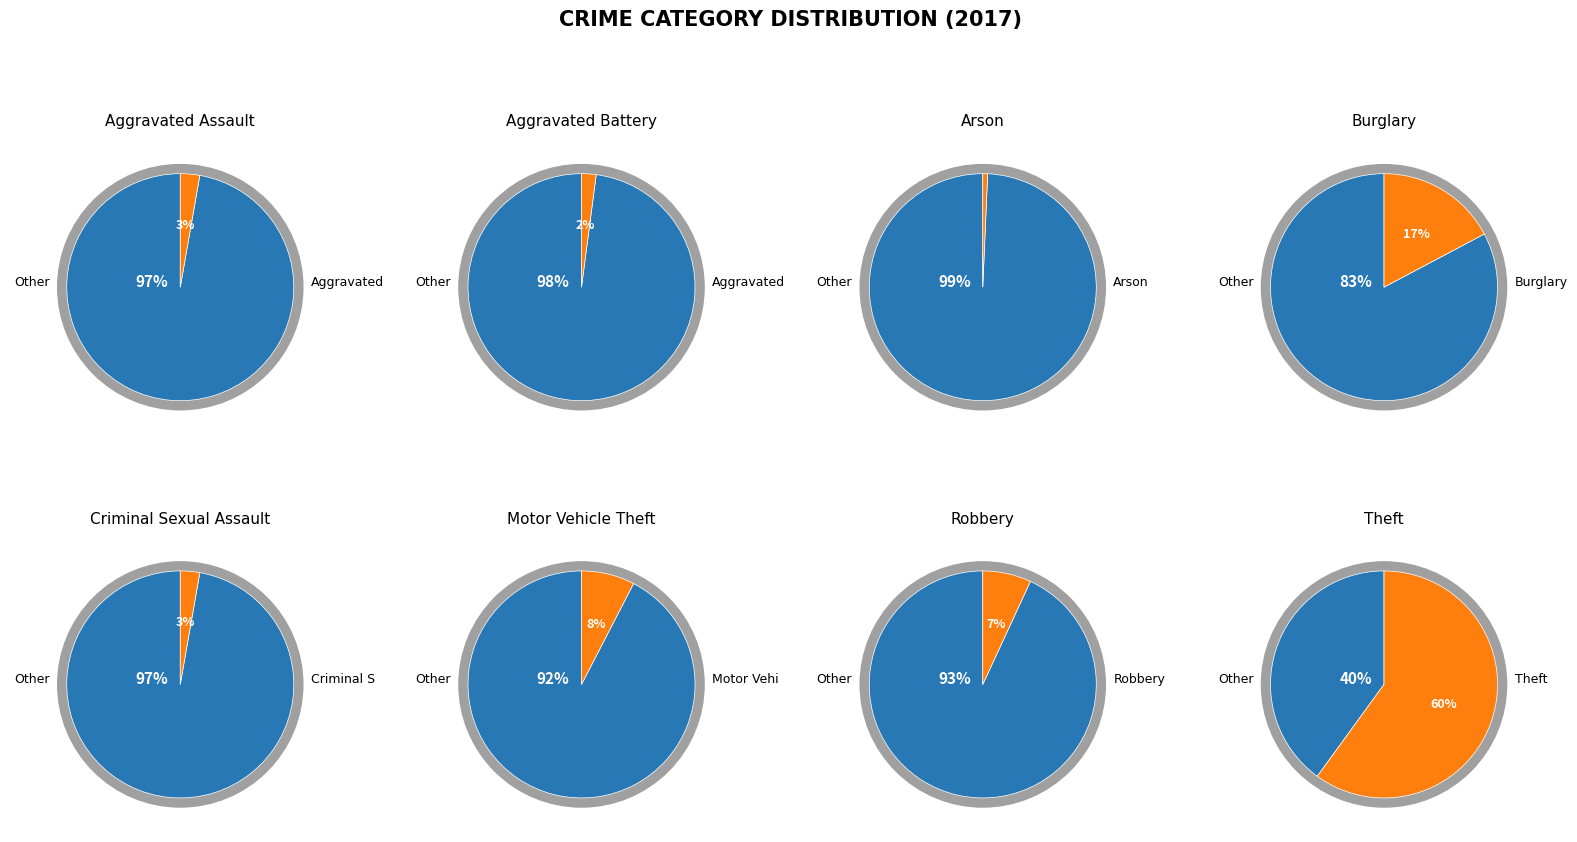

What percentage is the Motor Vehicle Theft slice, to the nearest percent?

8%